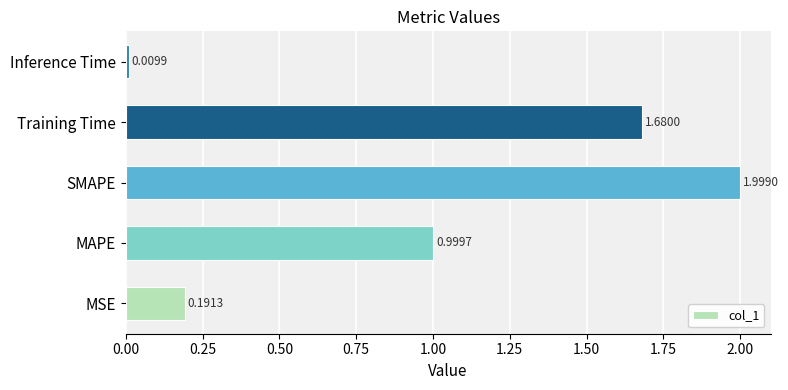

Between Training Time and SMAPE, which is larger?

SMAPE